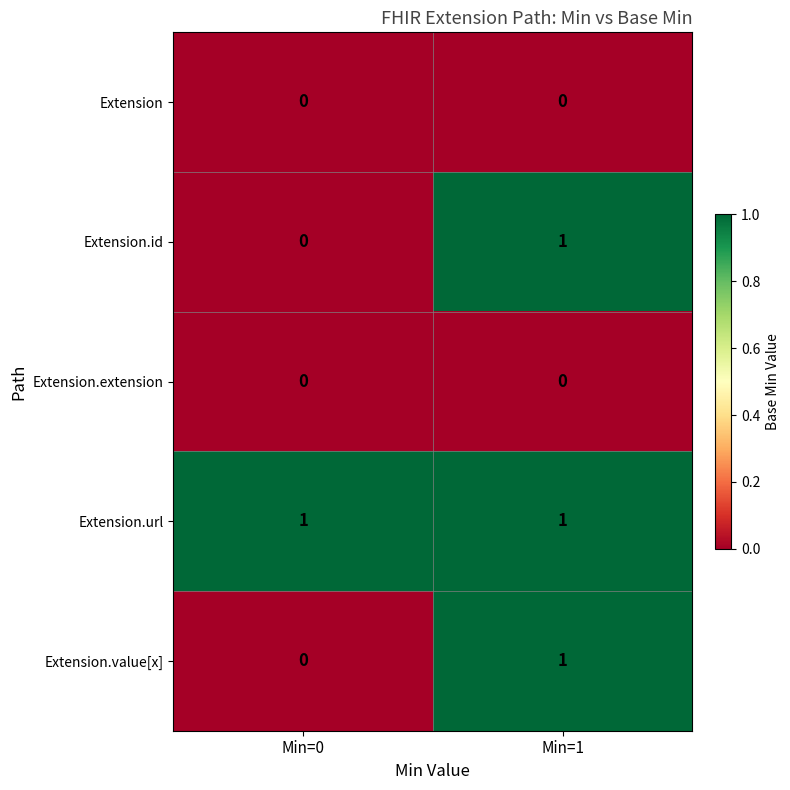

Which category has the highest value in the Extension.id series?

Min=1